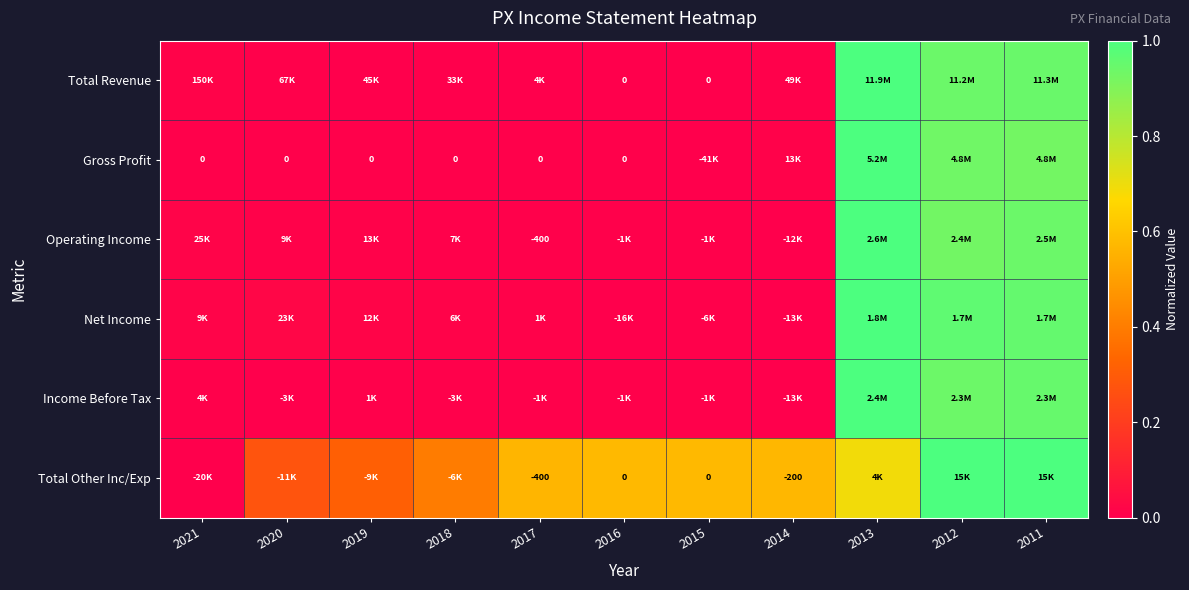

What is the highest value of the Total Other Inc/Exp series?

1.0